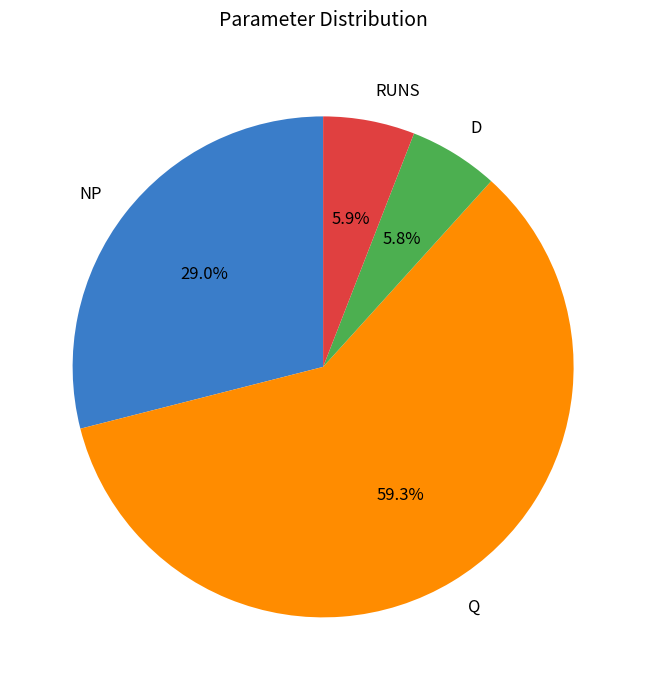

Which category accounts for the majority?

Q